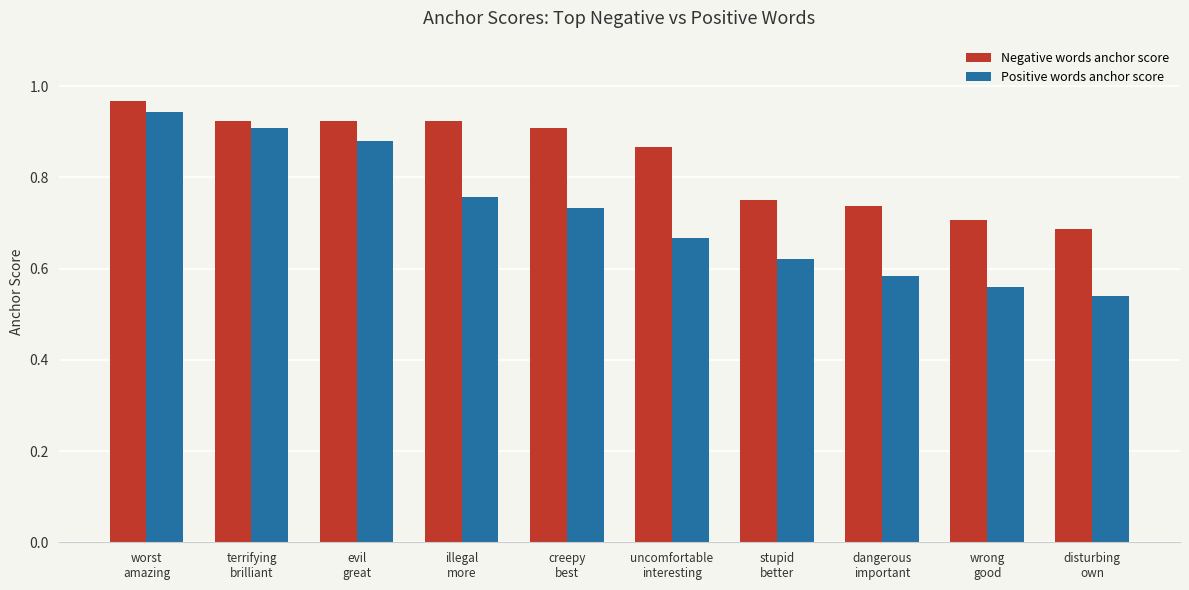

What is the difference between the second highest and second lowest values in the Positive words anchor score series?

0.3